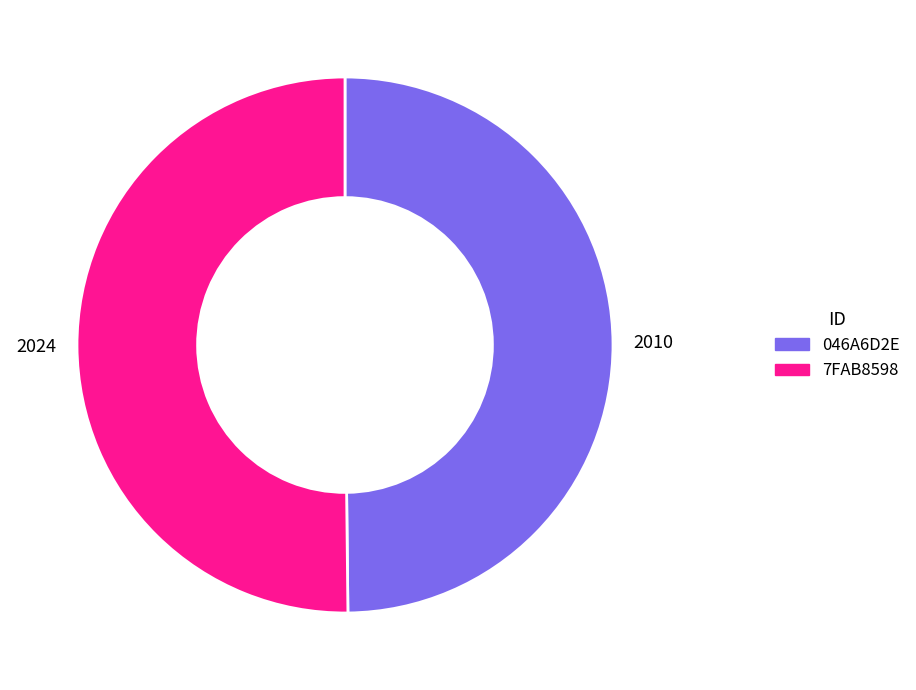

Approximately how many times larger is the value at 7FAB8598 compared to 046A6D2E?

1.0